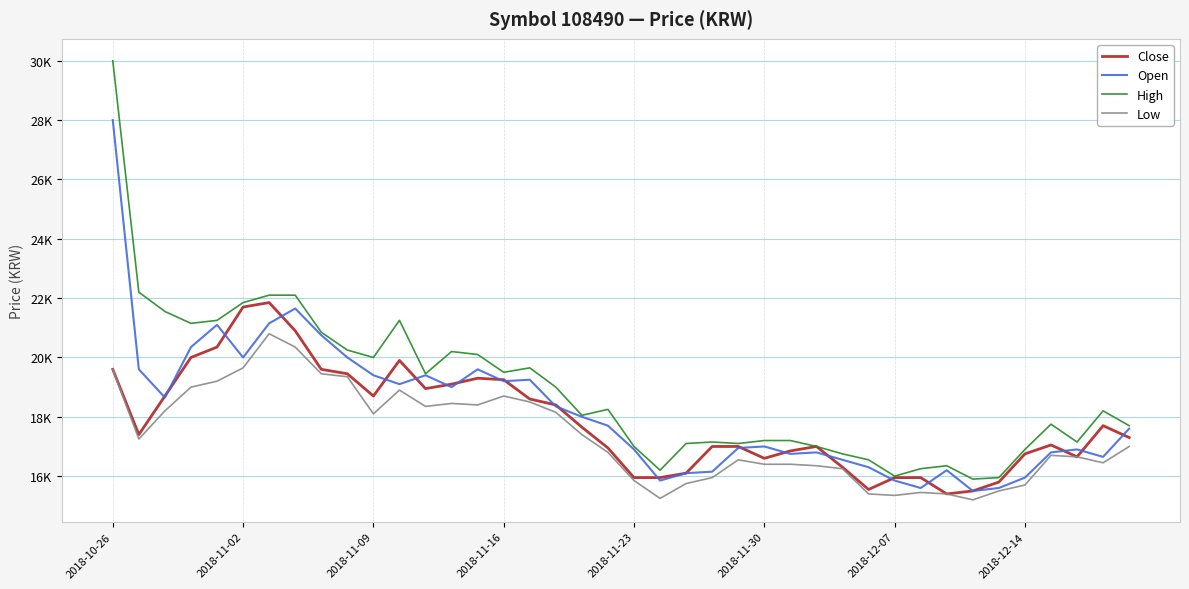

Is this an area chart (filled region under the line)?

No